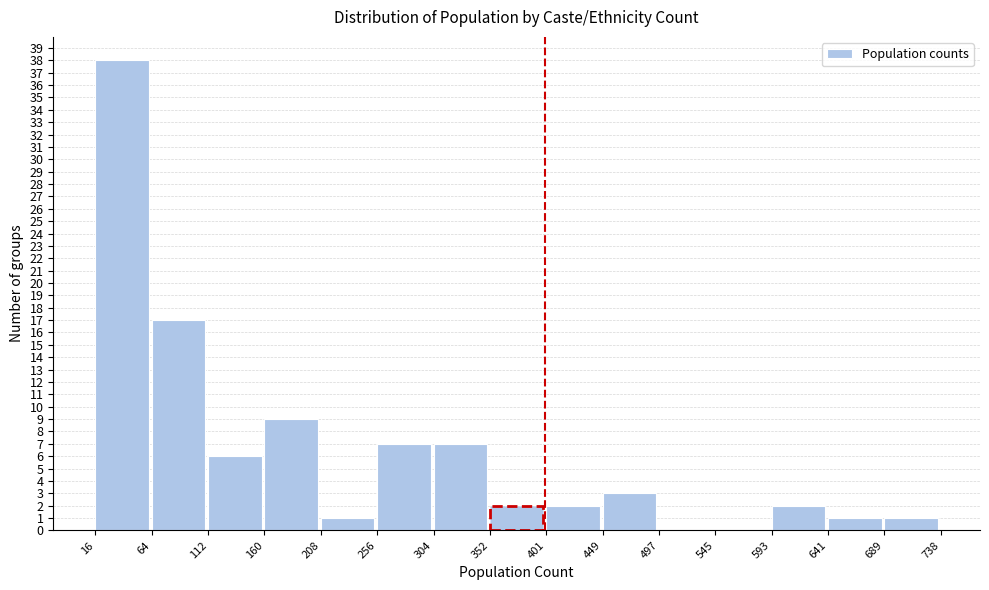

How tall is the bar that spans 449 to 497 on the x-axis? The values are not printed on the chart, so give them approximately, as read against the axis.

3